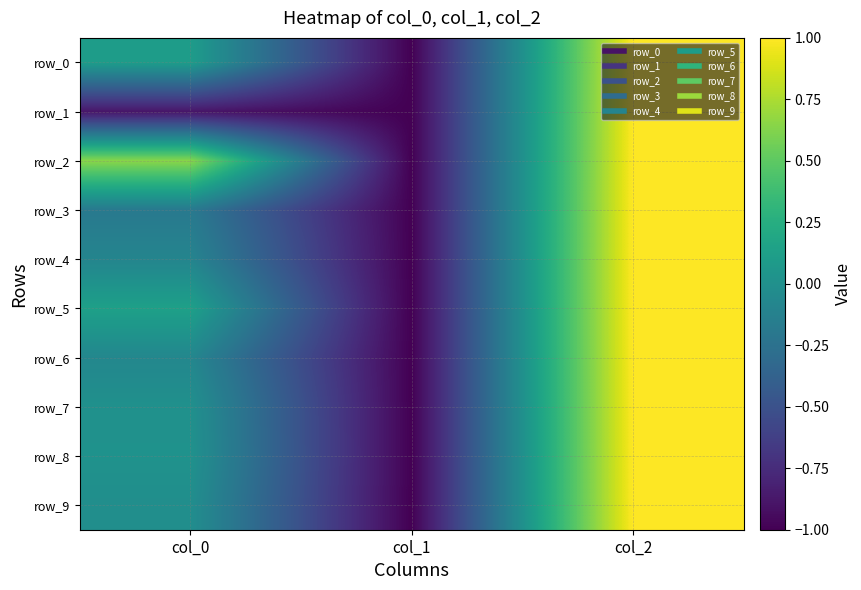

Which series has the largest range (max minus min)?

row_0